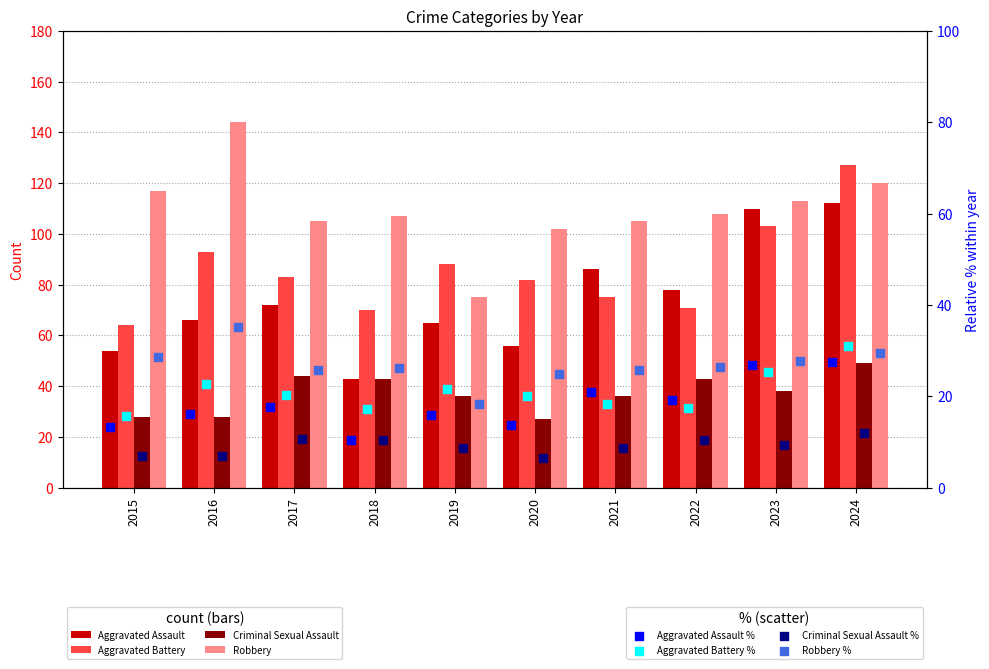

Which series has the widest spread of Y values?

Aggravated Assault